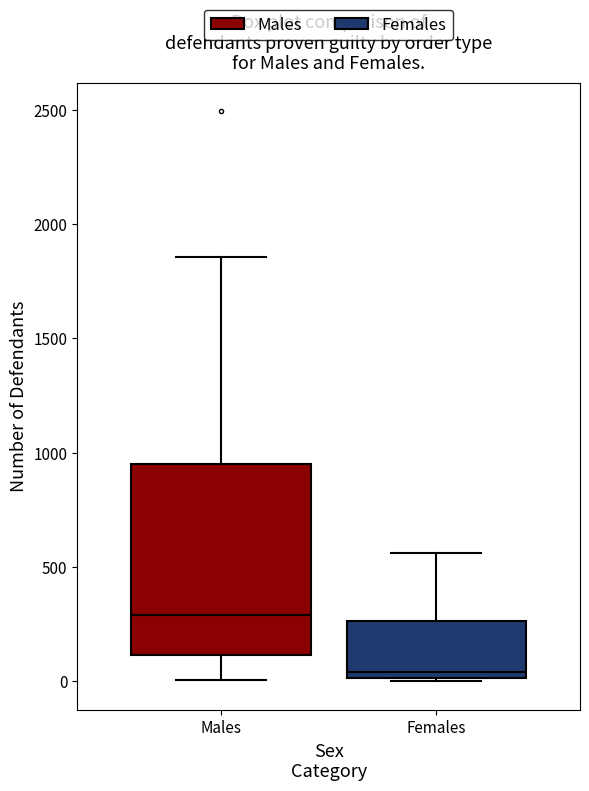

Reading left to right, transcribe this box plot: for each box, give where its median line is, the range the box spans, and where its two whiskers end, as read against the y-axis. The values are not printed on the chart, so give them approximately, as read against the axis.

Males: median 300, box 100 to 950, whiskers 0 to 1850
Females: median 50, box 0 to 250, whiskers 0 to 550